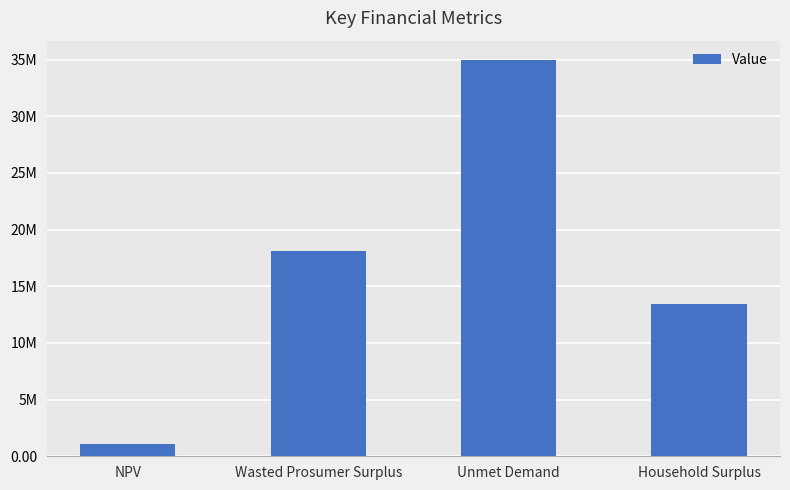

Does the chart contain any negative values?

No